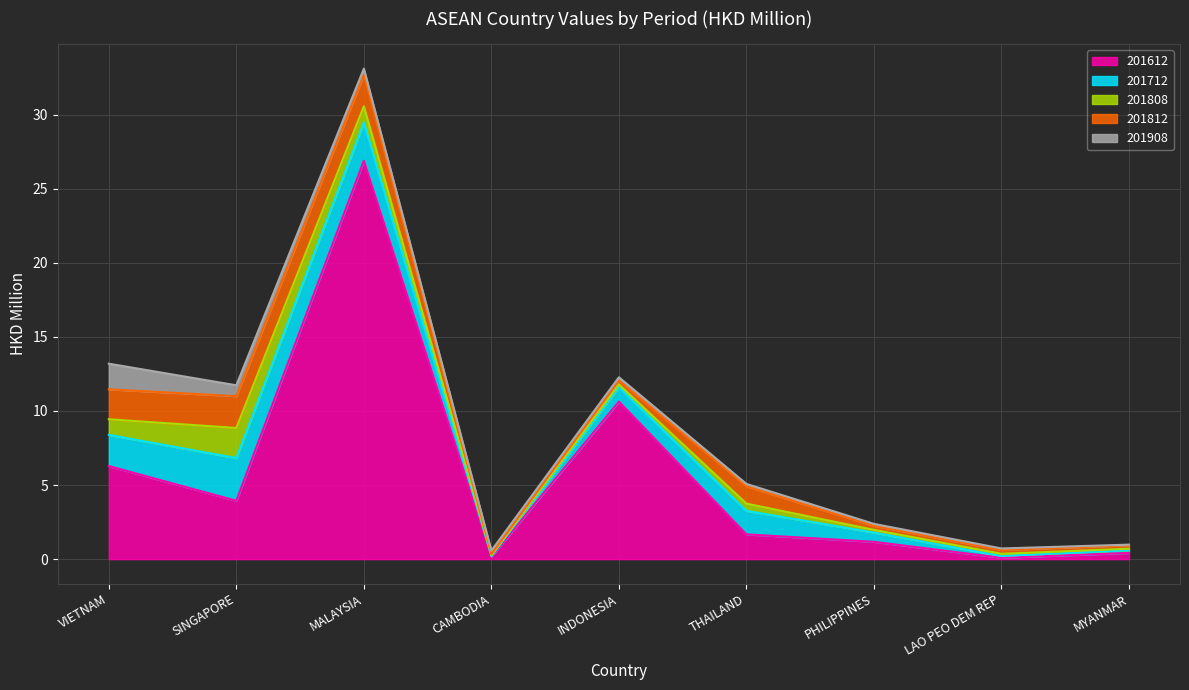

Is it true that 201612 equals 10.6 at INDONESIA?

True